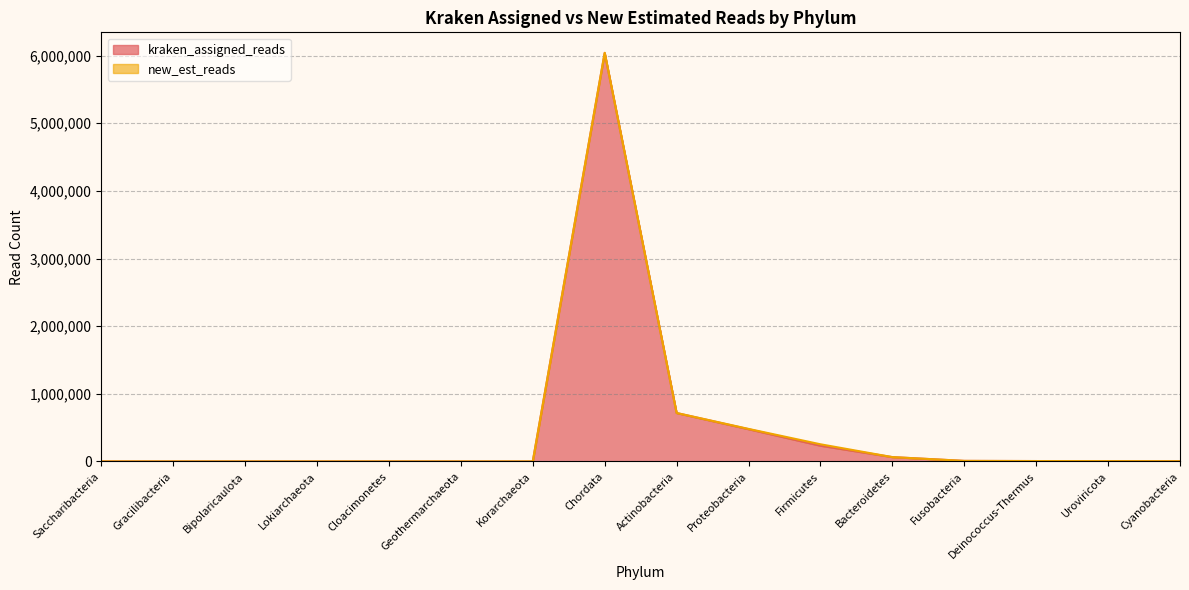

Rank the series at Cyanobacteria from lowest to highest value.

kraken_assigned_reads, new_est_reads